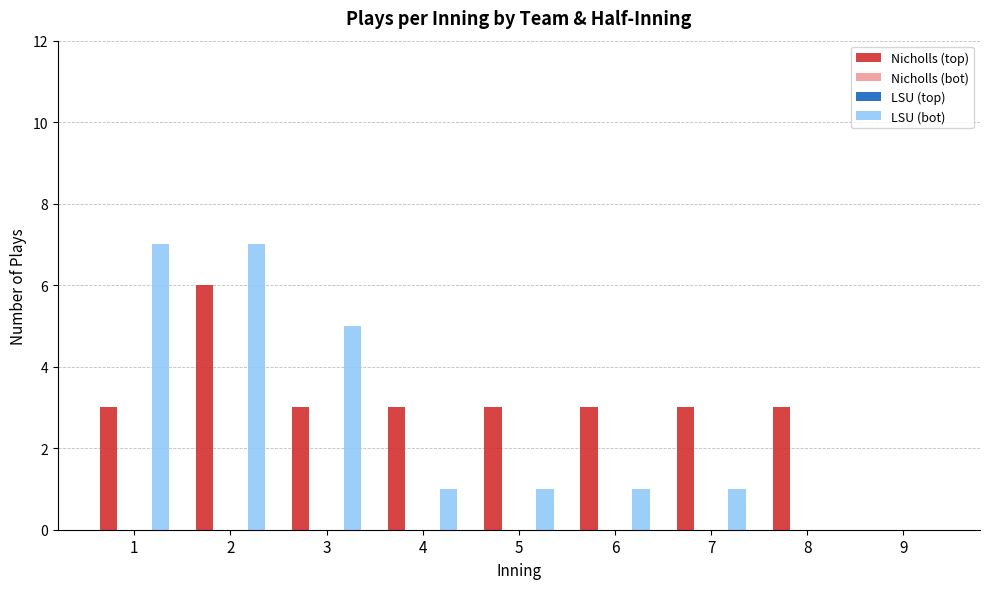

What is the average value of the Nicholls (top) series?

3